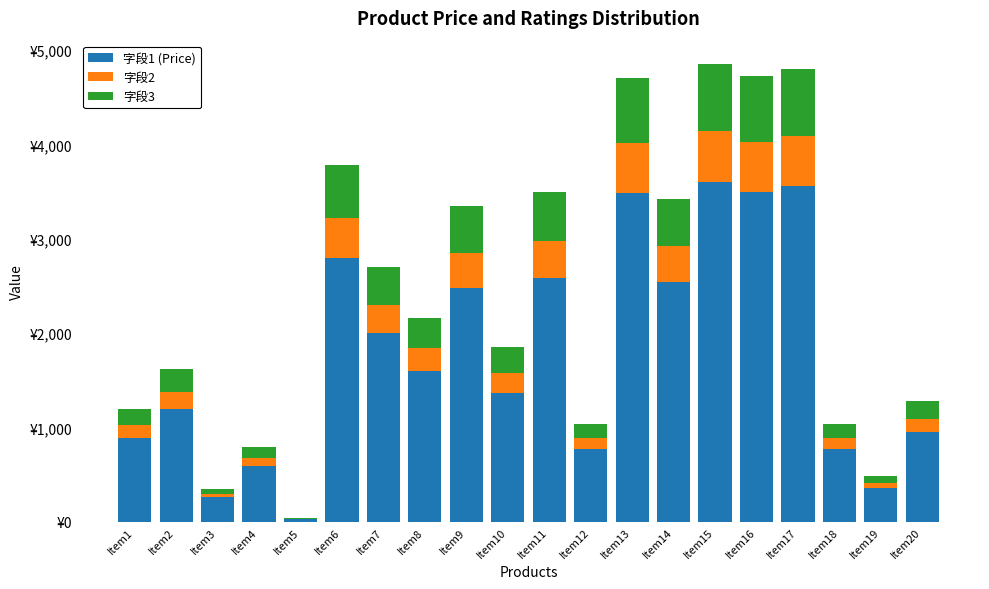

At Item11, list the series in order from smallest to largest.

字段2, 字段3, 字段1 (Price)